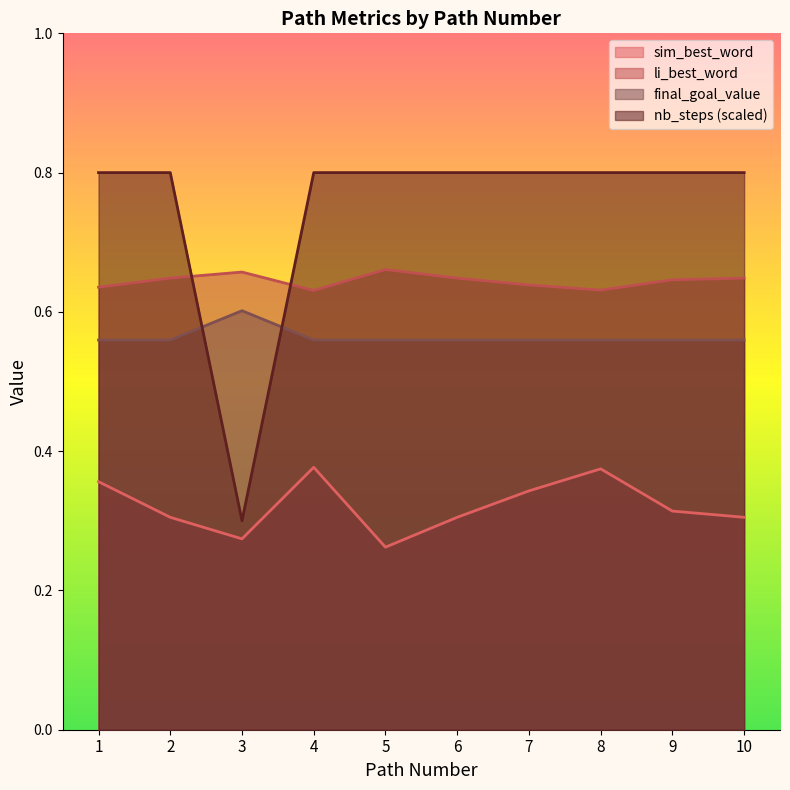

The li_best_word series shows 0.9 at 3. True or false?

False